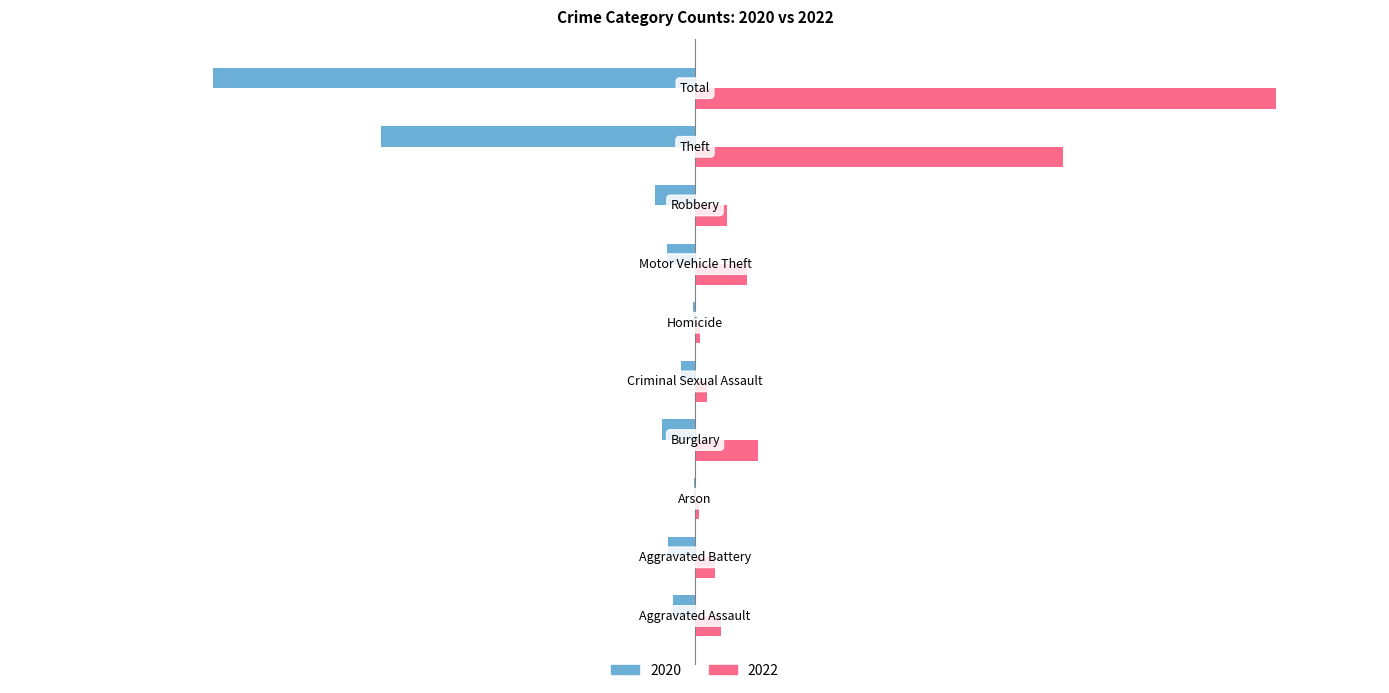

How many categories are shown in the chart?

10